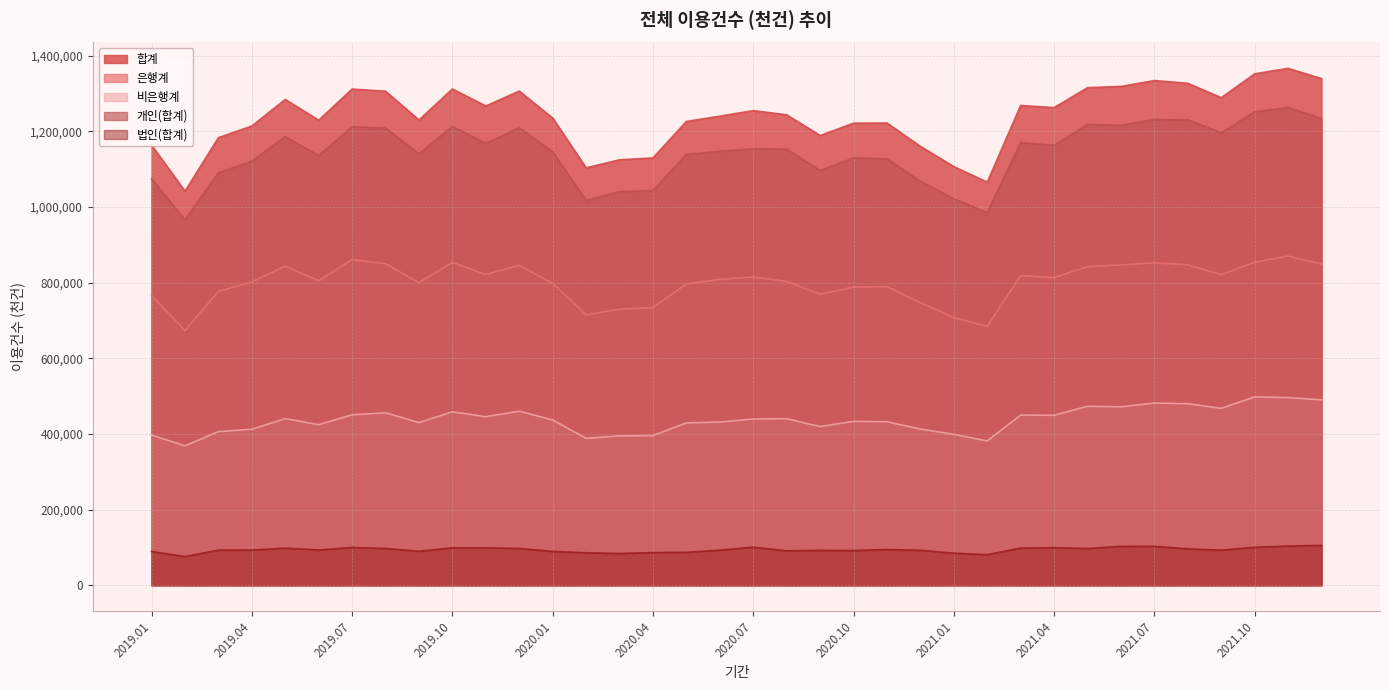

At which category does the chart reach its minimum across all series?

2019.02